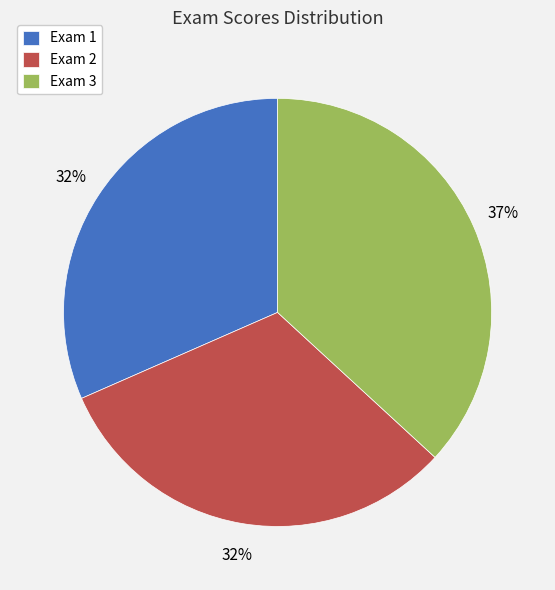

To the nearest percent, what is the average slice percentage?

33%